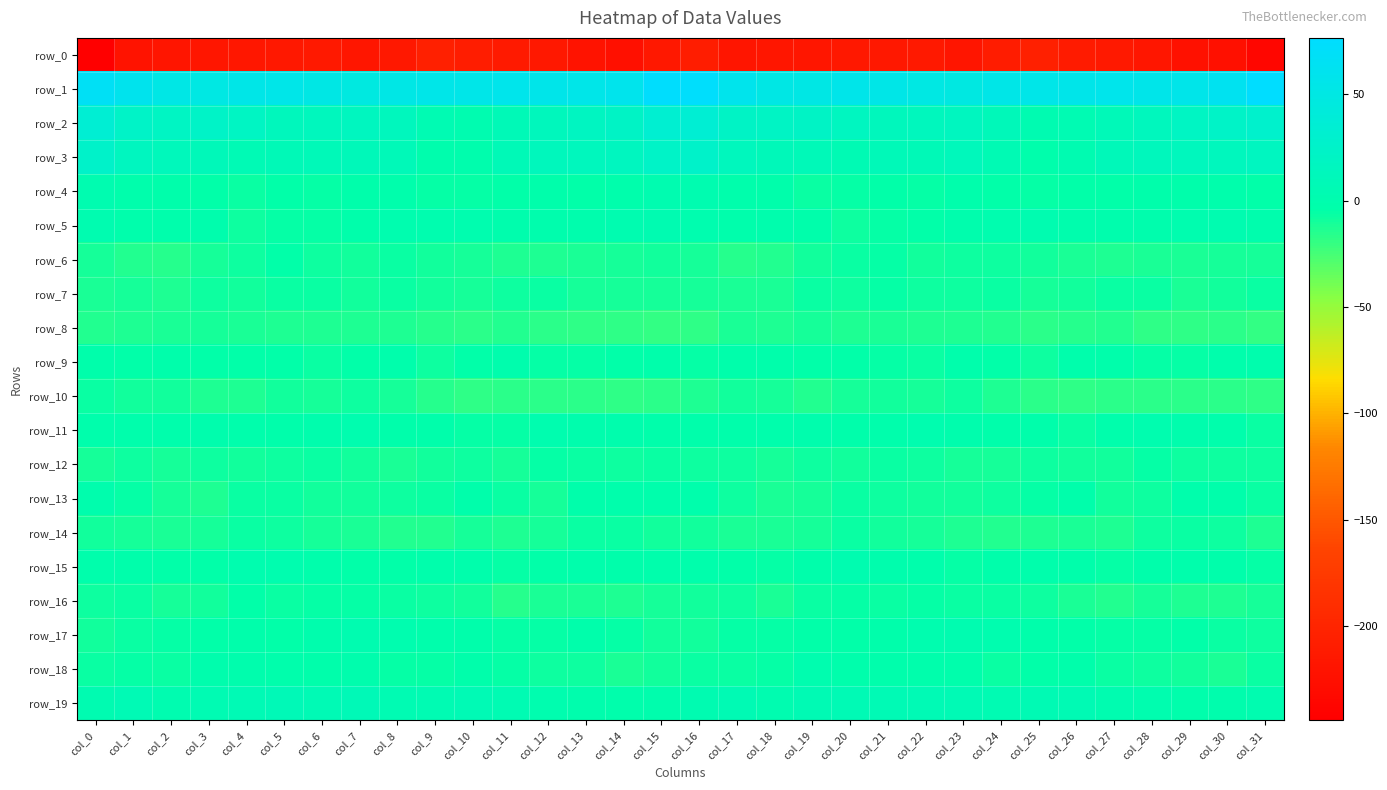

List the series in order of their peak value, lowest first.

row_0, row_8, row_10, row_14, row_7, row_12, row_16, row_6, row_9, row_13, row_11, row_18, row_17, row_15, row_4, row_5, row_19, row_3, row_2, row_1